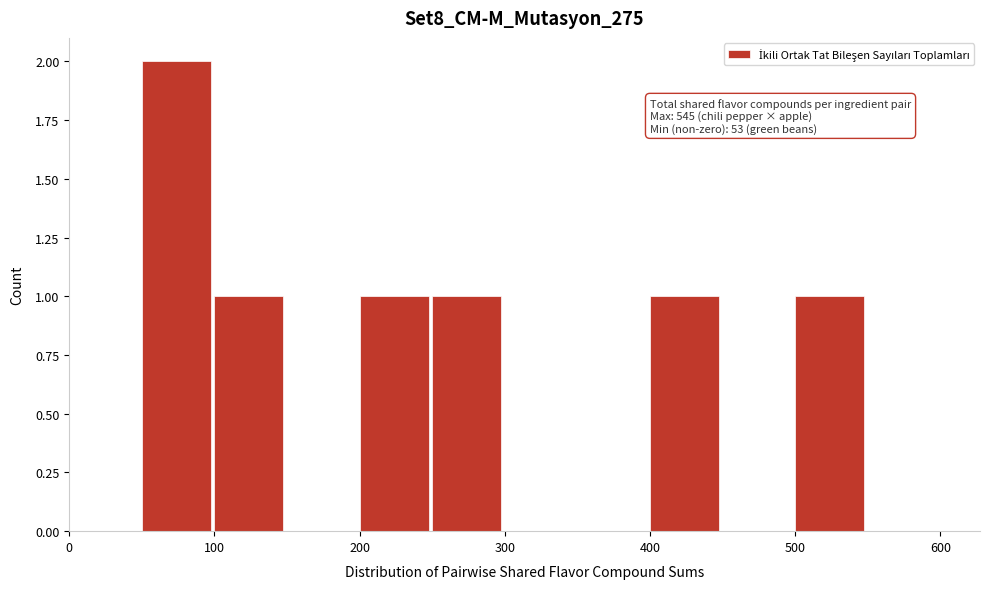

Which range on the x-axis has the tallest bar?

50 to 100